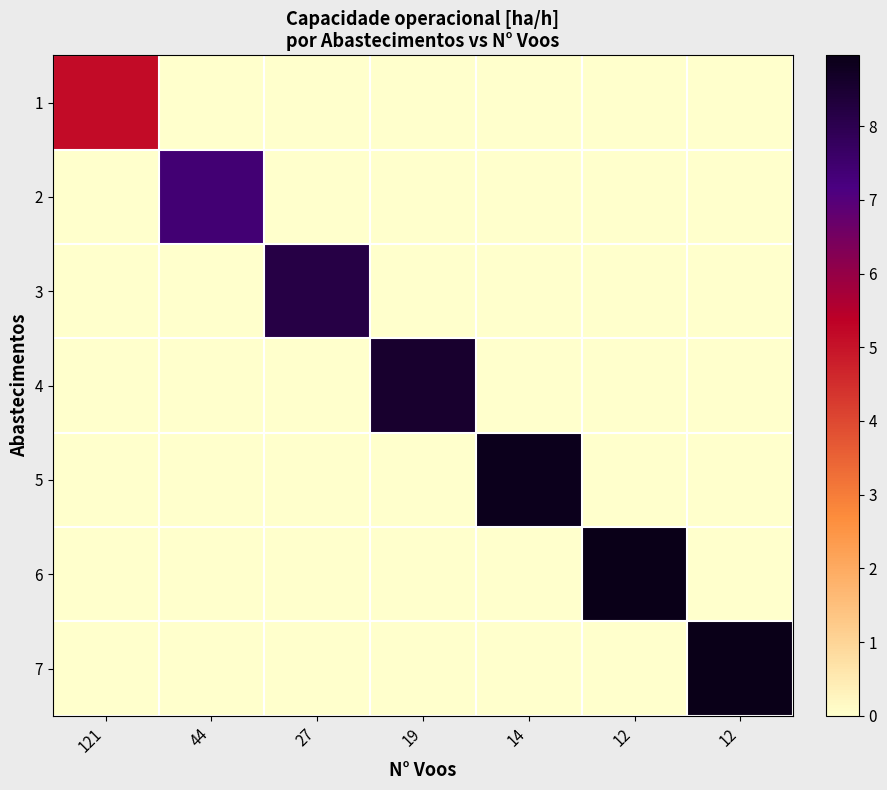

What is the difference between the highest and lowest values at 19?

8.6